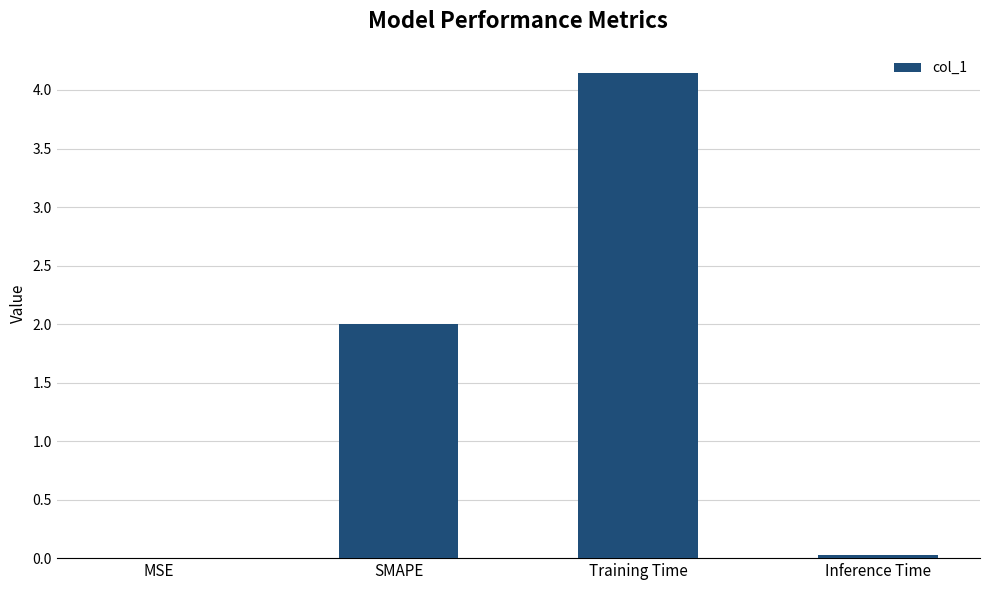

True or false: the data shows 5.8 at Training Time.

False